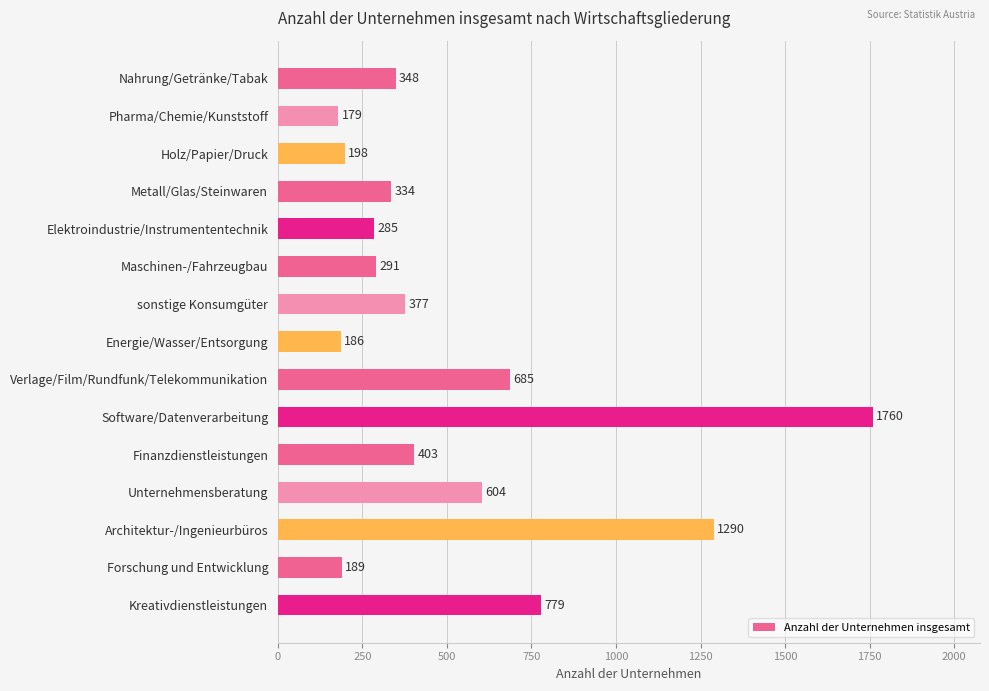

Rank the categories by value from lowest to highest.

Pharma/Chemie/Kunststoff, Energie/Wasser/Entsorgung, Forschung und Entwicklung, Holz/Papier/Druck, Elektroindustrie/Instrumententechnik, Maschinen-/Fahrzeugbau, Metall/Glas/Steinwaren, Nahrung/Getränke/Tabak, sonstige Konsumgüter, Finanzdienstleistungen, Unternehmensberatung, Verlage/Film/Rundfunk/Telekommunikation, Kreativdienstleistungen, Architektur-/Ingenieurbüros, Software/Datenverarbeitung